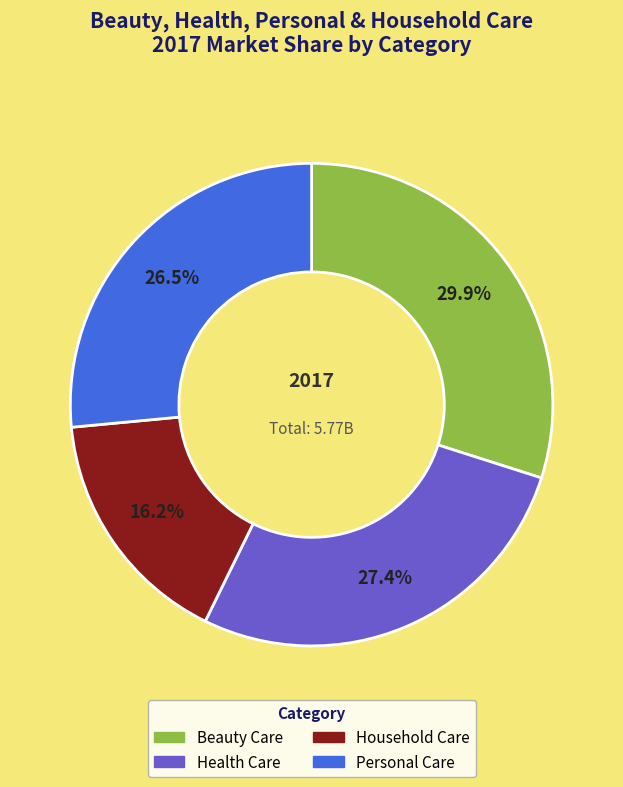

What is the ratio of the value at Personal Care to the value at Beauty Care?

0.9